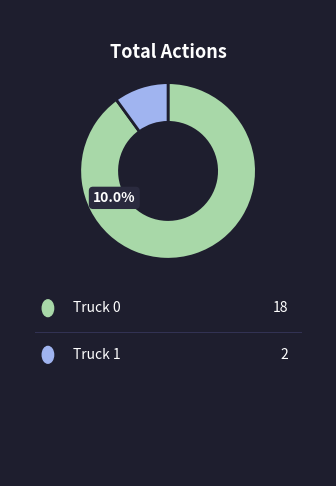

How many slices are in this pie chart?

2